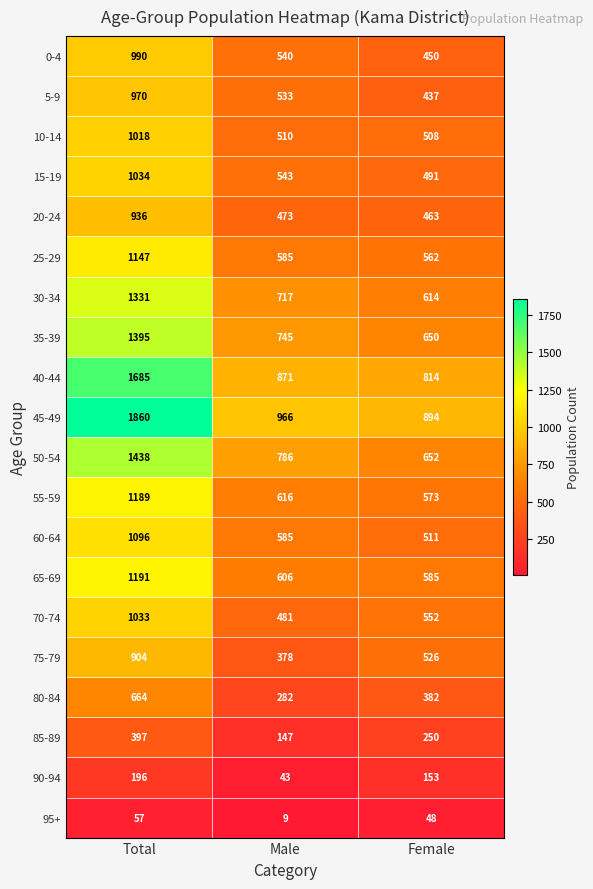

Rank the categories by 65-69 value from highest to lowest.

Total, Male, Female